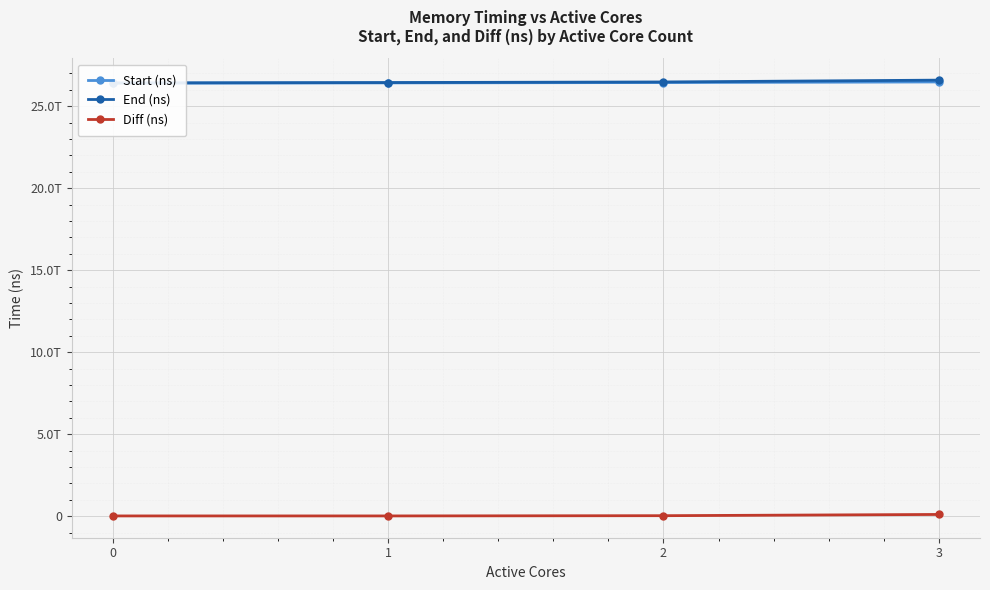

Is it true that End (ns) equals 26414965892536 at 0?

True